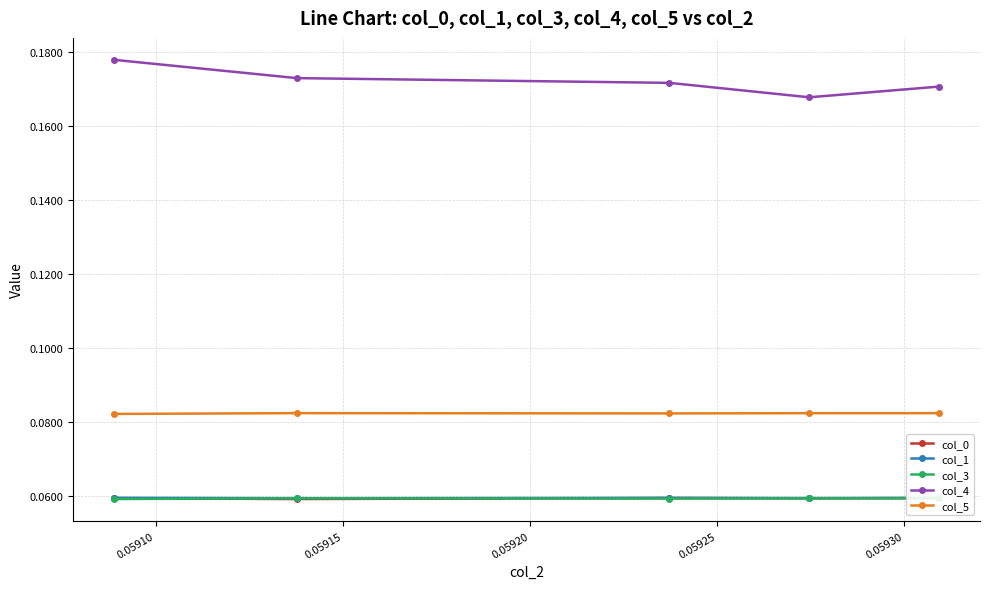

What are all the series names shown in the legend?

col_0, col_1, col_3, col_4, col_5